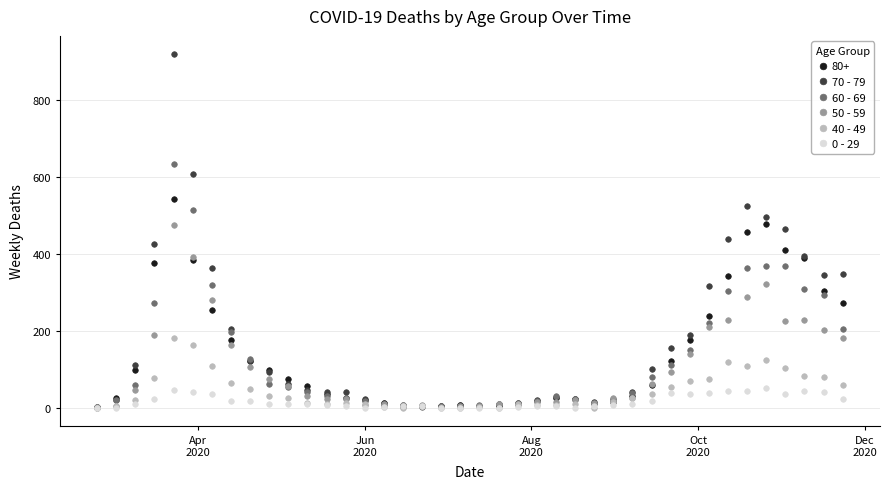

Which series has the widest spread of values?

70 - 79